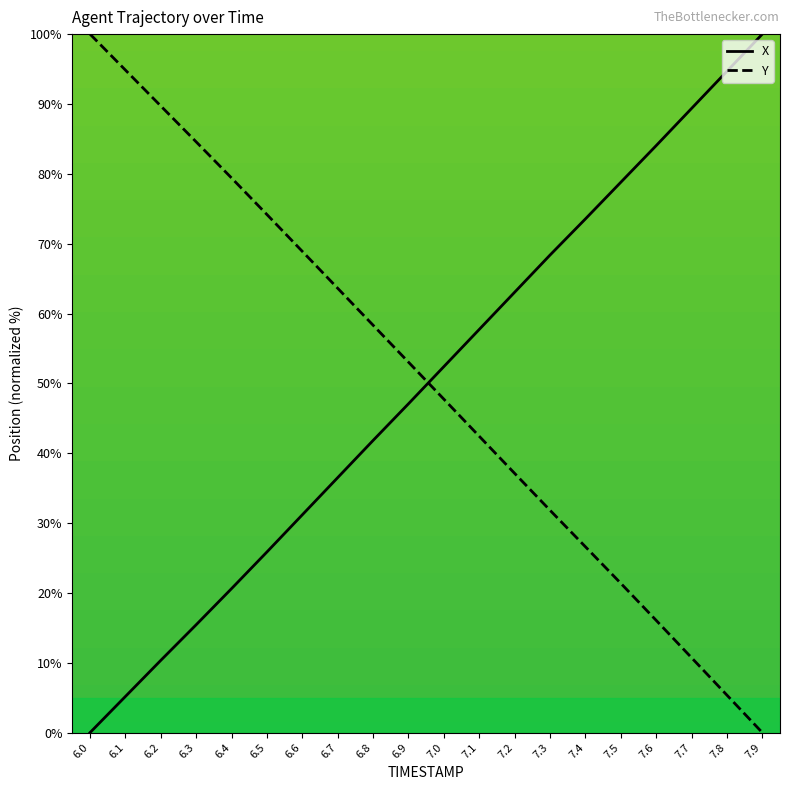

Which category has the lowest value in the Y series?

7.9